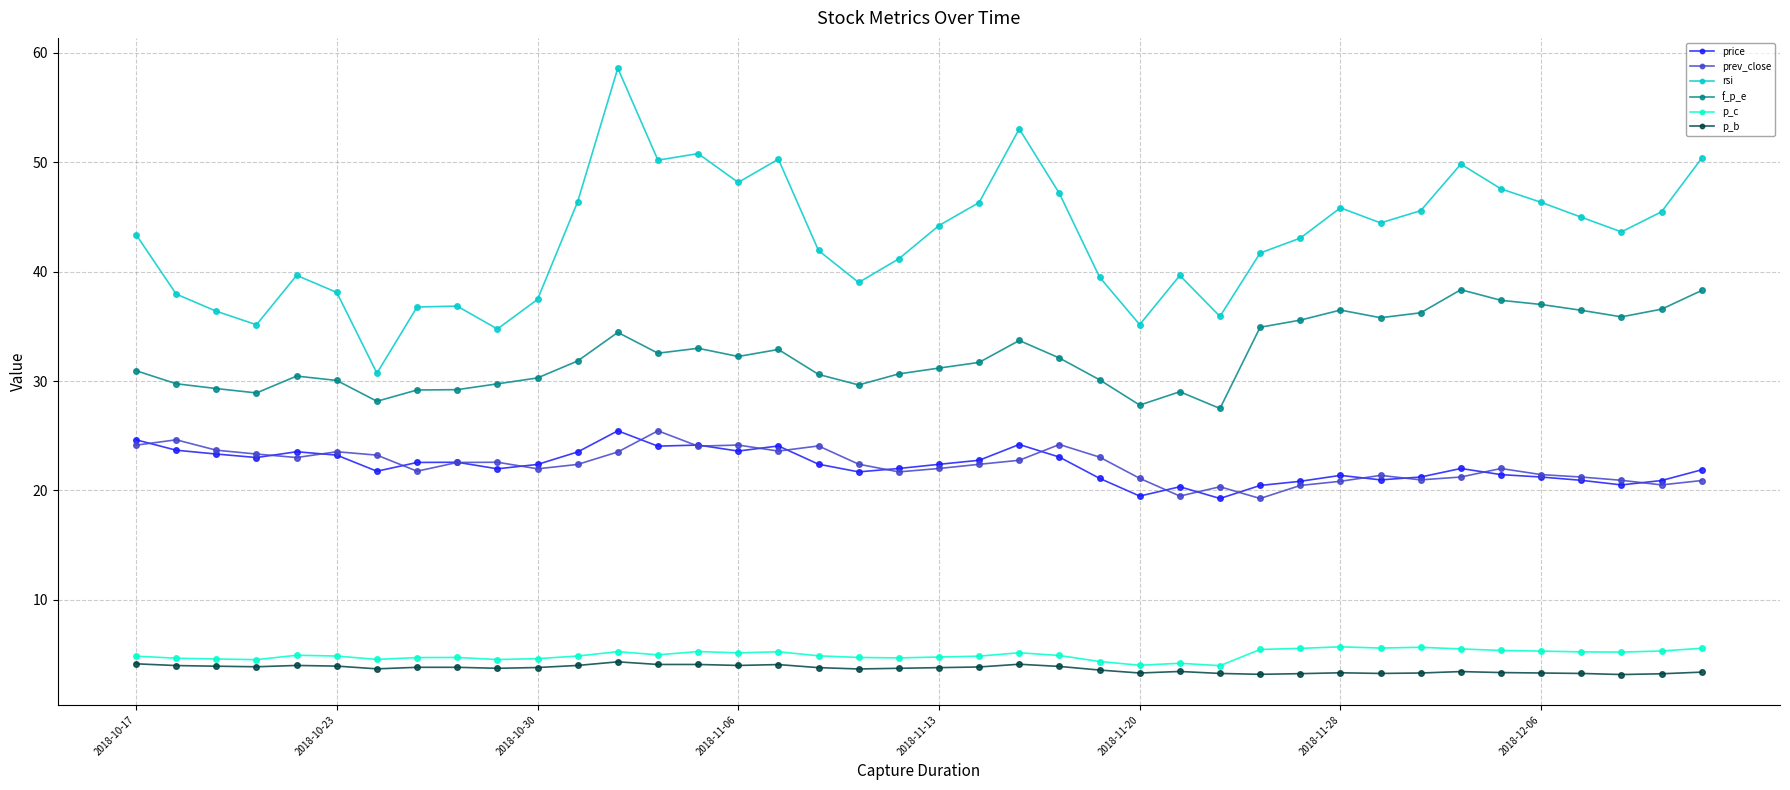

What is the minimum value shown in the chart?

3.2